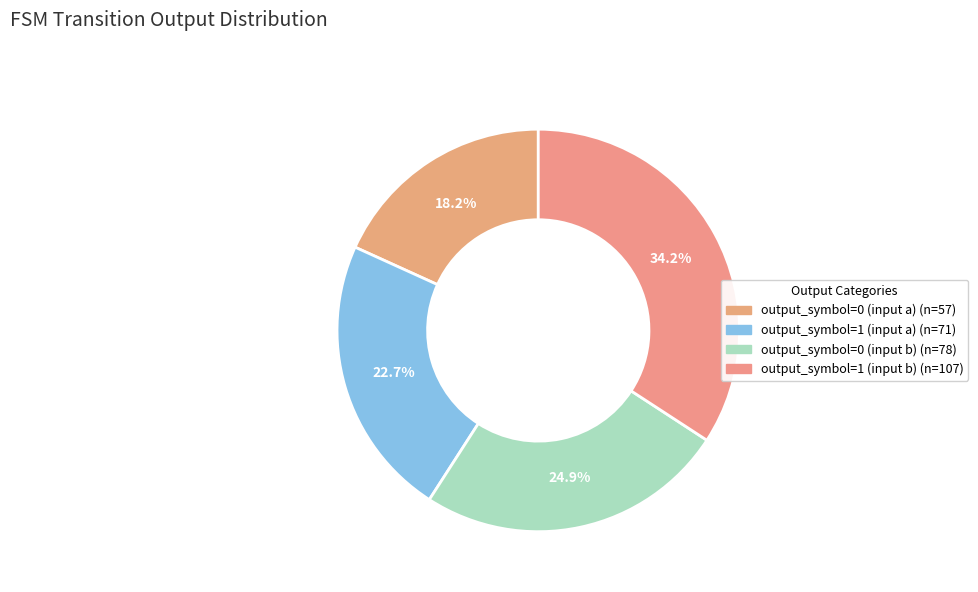

How many segments does this pie chart have?

4